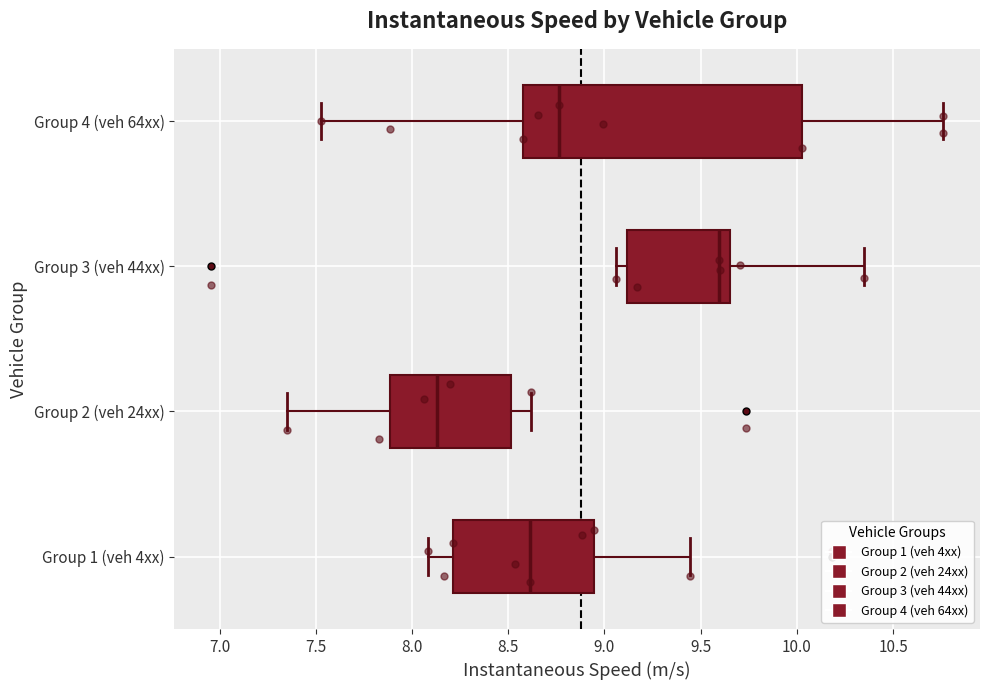

Where does the left whisker of the box for Group 2 (veh 24xx) end on the x-axis? The values are not printed on the chart, so give them approximately, as read against the axis.

7.35